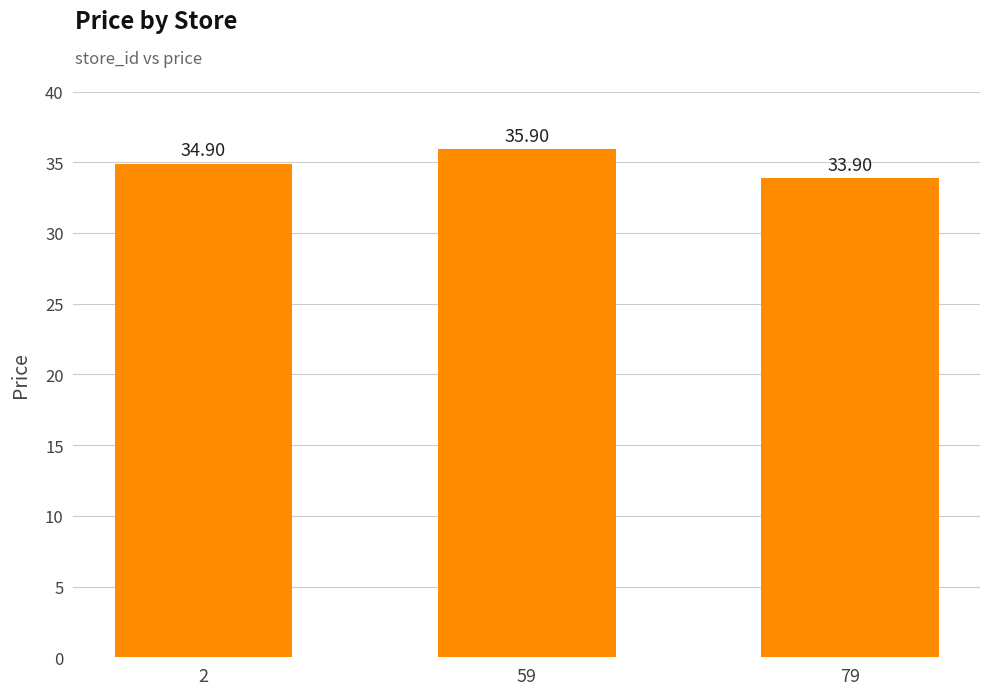

List the labels in order of value, largest first.

59, 2, 79